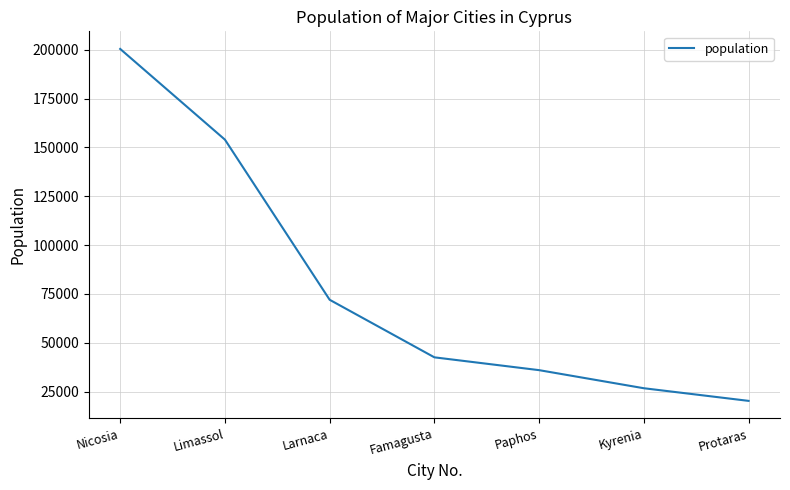

Between Paphos and Limassol, which is larger?

Limassol